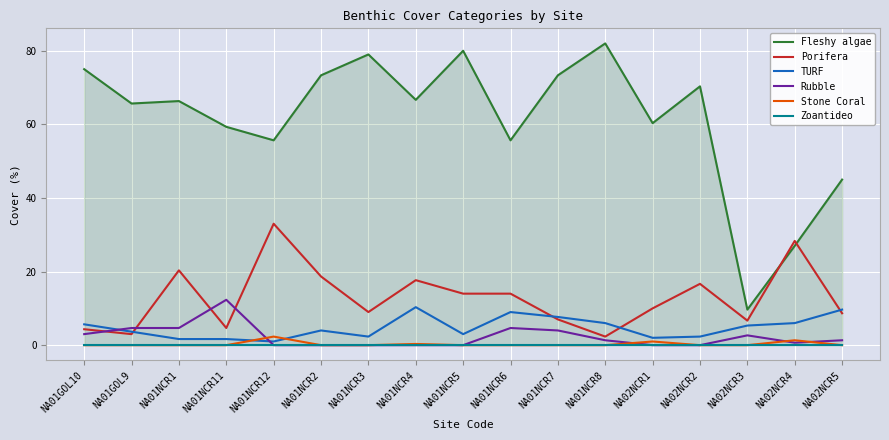

Reading right to left, what are all the values shown in this chart?

Fleshy algae: NA02NCR5=45.0	NA02NCR4=27.0	NA02NCR3=9.7	NA02NCR2=70.3	NA02NCR1=60.3	NA01NCR8=82.0	NA01NCR7=73.3	NA01NCR6=55.7	NA01NCR5=80.0	NA01NCR4=66.7	NA01NCR3=79.0	NA01NCR2=73.3	NA01NCR12=55.7	NA01NCR11=59.3	NA01NCR1=66.3	NA01GOL9=65.7	NA01GOL10=75.0
Porifera: NA02NCR5=8.7	NA02NCR4=28.3	NA02NCR3=6.7	NA02NCR2=16.7	NA02NCR1=10.0	NA01NCR8=2.3	NA01NCR7=7.0	NA01NCR6=14.0	NA01NCR5=14.0	NA01NCR4=17.7	NA01NCR3=9.0	NA01NCR2=18.7	NA01NCR12=33.0	NA01NCR11=4.7	NA01NCR1=20.3	NA01GOL9=3.0	NA01GOL10=4.3
TURF: NA02NCR5=9.7	NA02NCR4=6.0	NA02NCR3=5.3	NA02NCR2=2.3	NA02NCR1=2.0	NA01NCR8=6.0	NA01NCR7=7.7	NA01NCR6=9.0	NA01NCR5=3.0	NA01NCR4=10.3	NA01NCR3=2.3	NA01NCR2=4.0	NA01NCR12=1.0	NA01NCR11=1.7	NA01NCR1=1.7	NA01GOL9=3.7	NA01GOL10=5.7
Rubble: NA02NCR5=1.3	NA02NCR4=0.7	NA02NCR3=2.7	NA02NCR2=0.0	NA02NCR1=0.0	NA01NCR8=1.3	NA01NCR7=4.0	NA01NCR6=4.7	NA01NCR5=0.0	NA01NCR4=0.0	NA01NCR3=0.0	NA01NCR2=0.0	NA01NCR12=0.0	NA01NCR11=12.3	NA01NCR1=4.7	NA01GOL9=4.7	NA01GOL10=3.0
Stone Coral: NA02NCR5=0.0	NA02NCR4=1.3	NA02NCR3=0.0	NA02NCR2=0.0	NA02NCR1=1.0	NA01NCR8=0.0	NA01NCR7=0.0	NA01NCR6=0.0	NA01NCR5=0.0	NA01NCR4=0.3	NA01NCR3=0.0	NA01NCR2=0.0	NA01NCR12=2.3	NA01NCR11=0.0	NA01NCR1=0.0	NA01GOL9=0.0	NA01GOL10=0.0
Zoantideo: NA02NCR5=0.0	NA02NCR4=0.0	NA02NCR3=0.0	NA02NCR2=0.0	NA02NCR1=0.0	NA01NCR8=0.0	NA01NCR7=0.0	NA01NCR6=0.0	NA01NCR5=0.0	NA01NCR4=0.0	NA01NCR3=0.0	NA01NCR2=0.0	NA01NCR12=0.0	NA01NCR11=0.0	NA01NCR1=0.0	NA01GOL9=0.0	NA01GOL10=0.0